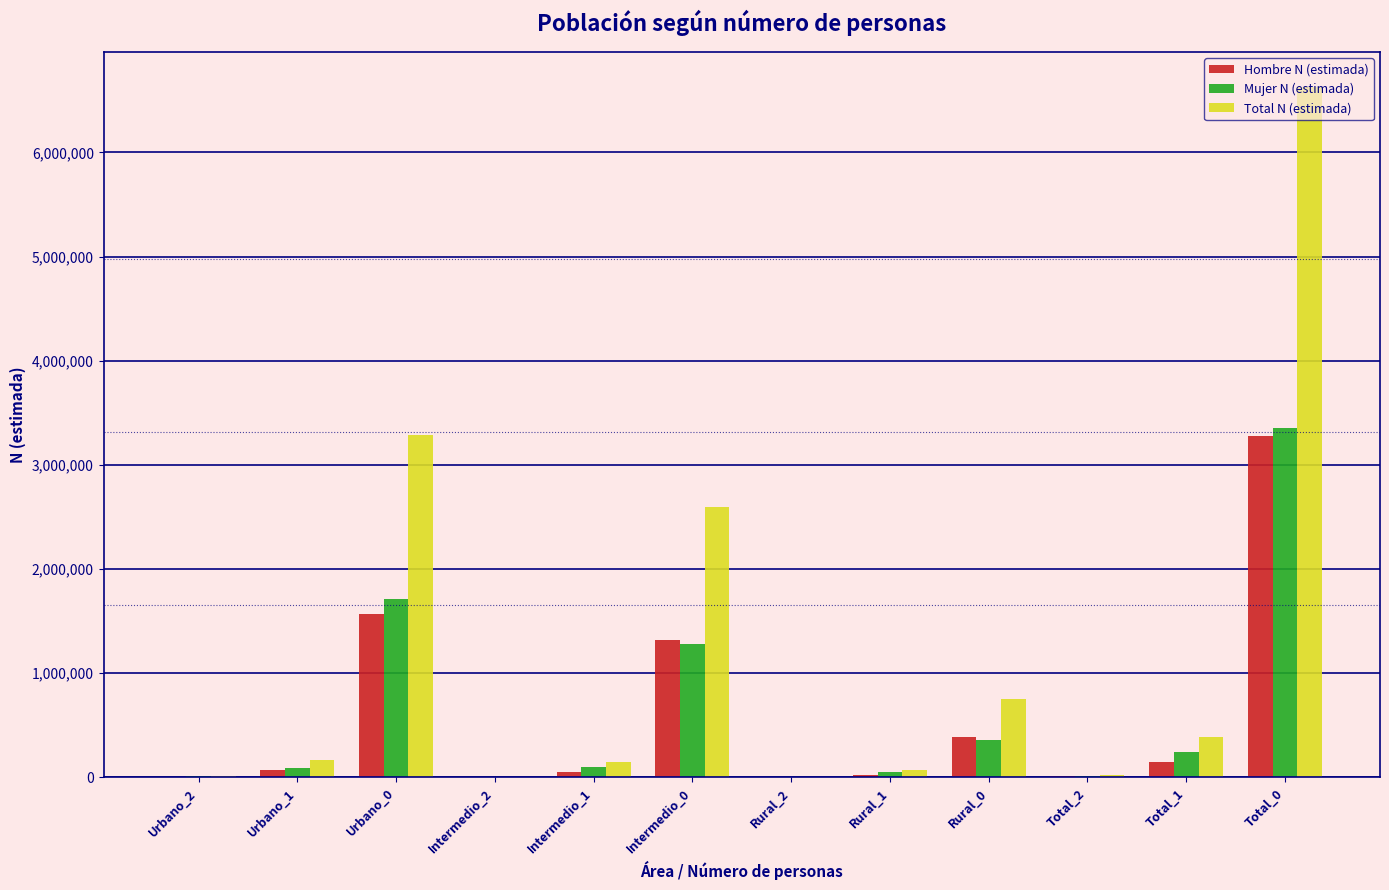

What is the highest value of the Mujer N (estimada) series?

3354311